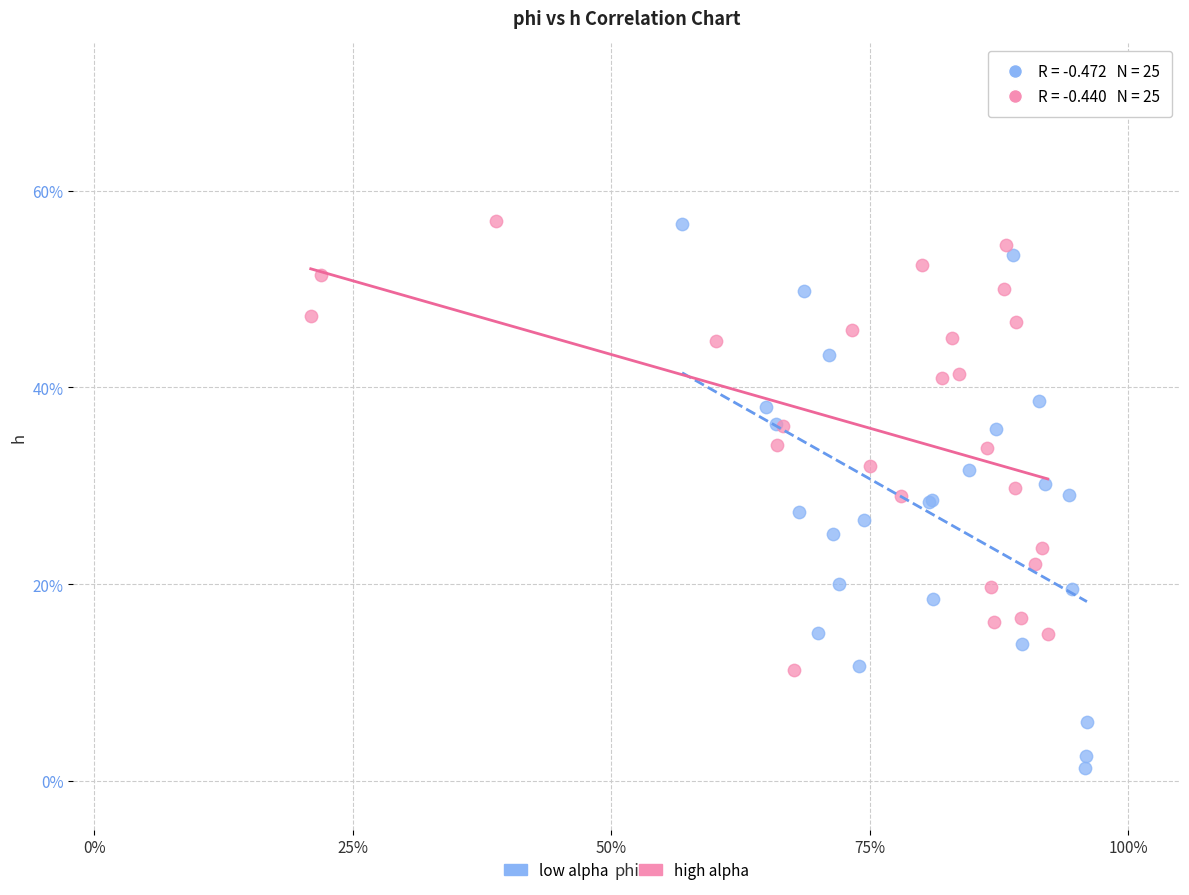

Which series contains the lowest Y value?

low alpha